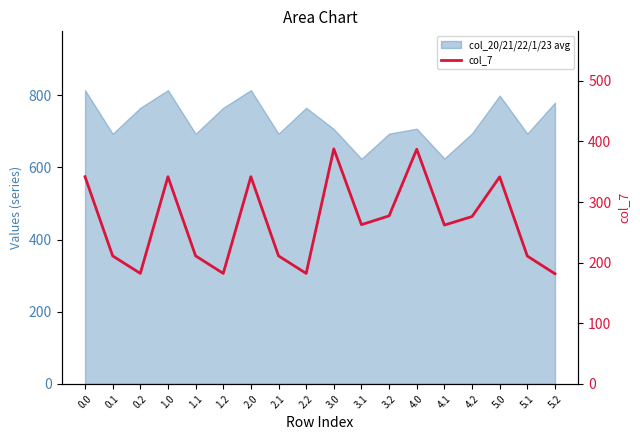

Approximately how many times larger is the value at 3.0 compared to 0.2?

2.1